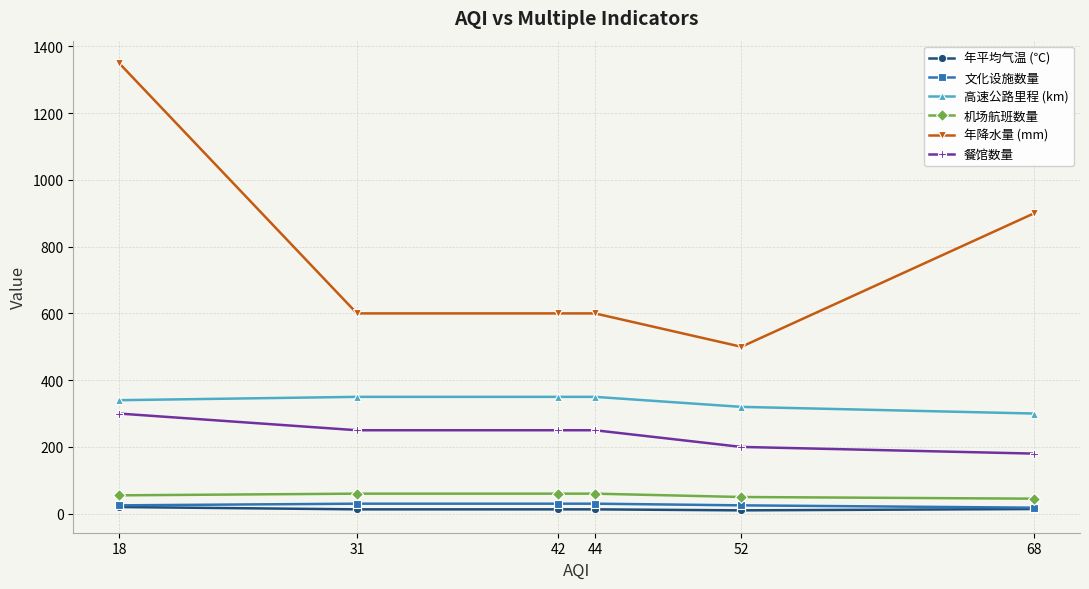

At which label does 高速公路里程 (km) reach its minimum?

68